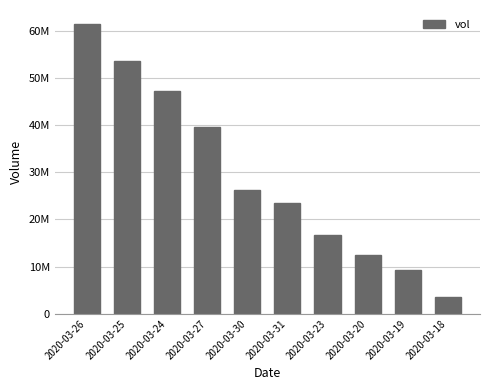

True or false: the data shows 66107586 at 2020-03-24.

False